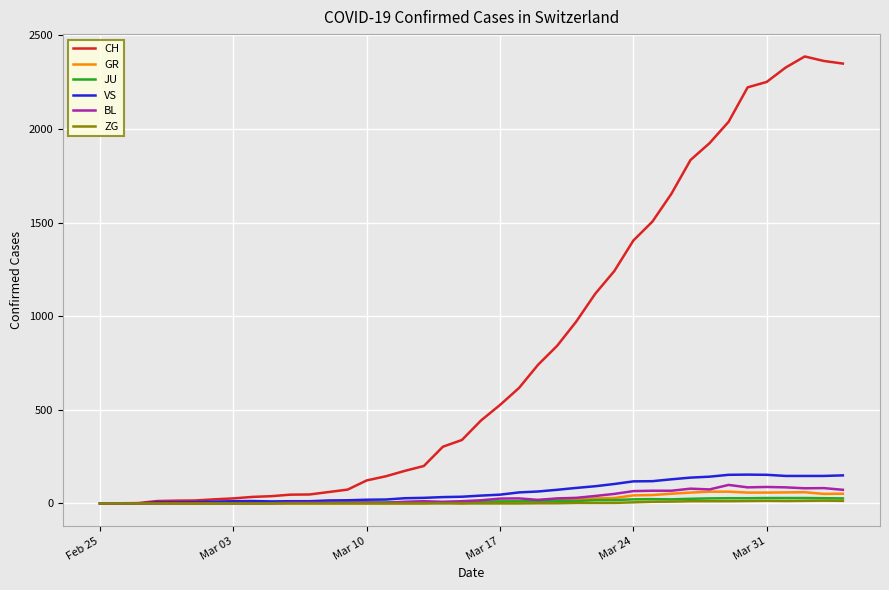

Which series has the largest range (max minus min)?

CH